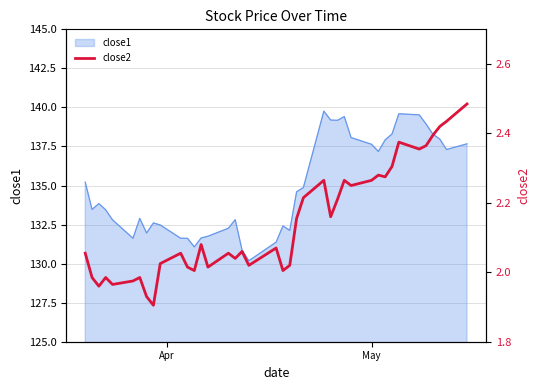

What is the lowest value of the close1 series?

130.2